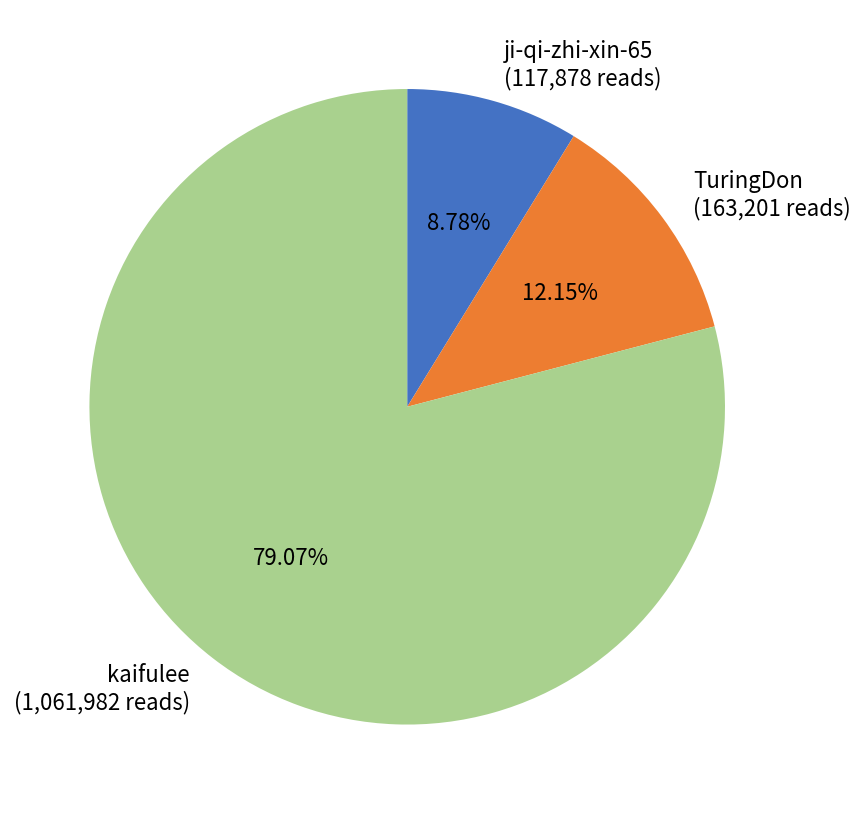

Which slice is the smallest?

ji-qi-zhi-xin-65